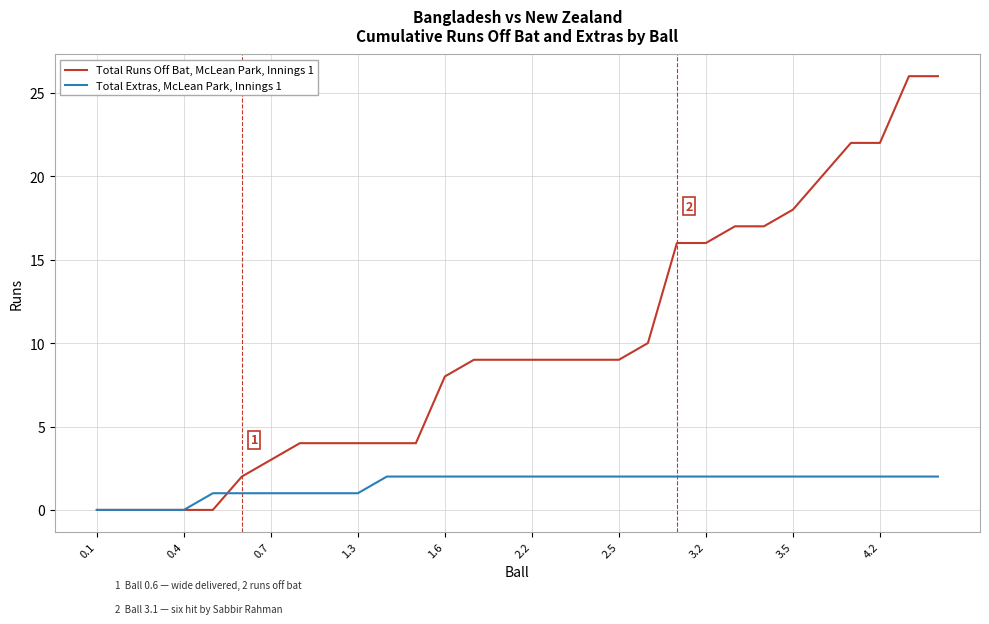

What is the difference between the second highest and minimum values in the Total Extras, McLean Park, Innings 1 series?

2